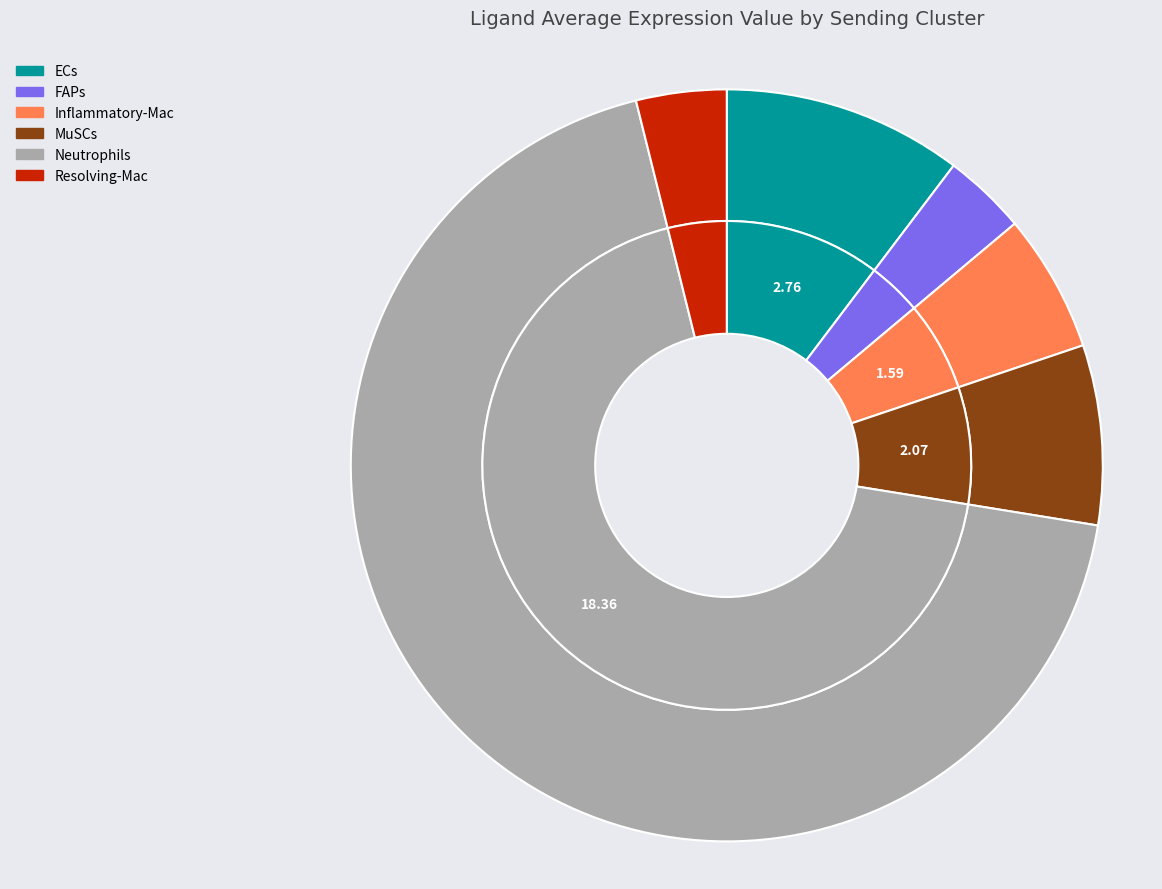

True or false: MuSCs accounts for 1% of the total.

False